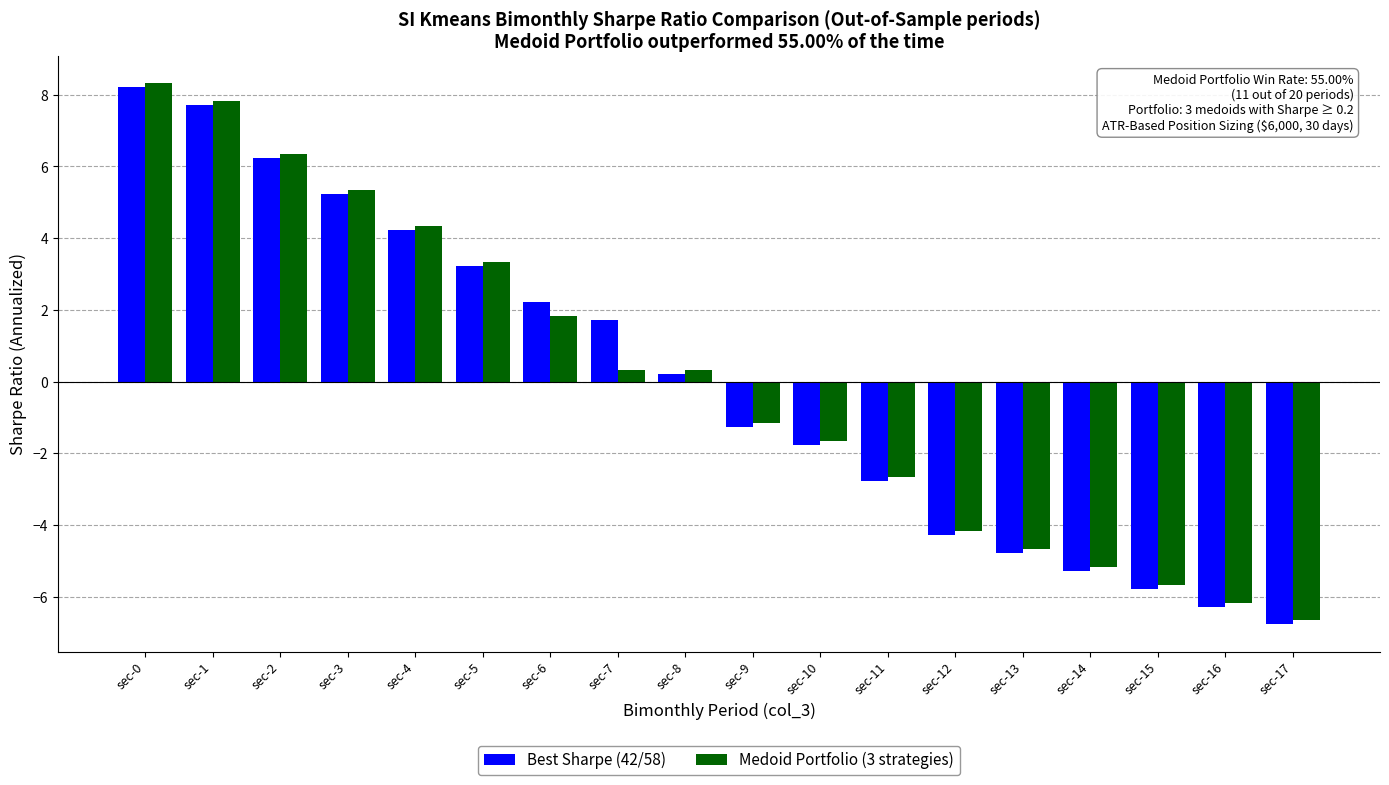

True or false: Medoid Portfolio (3 strategies) has a value of -8.0 at sec-14.

False